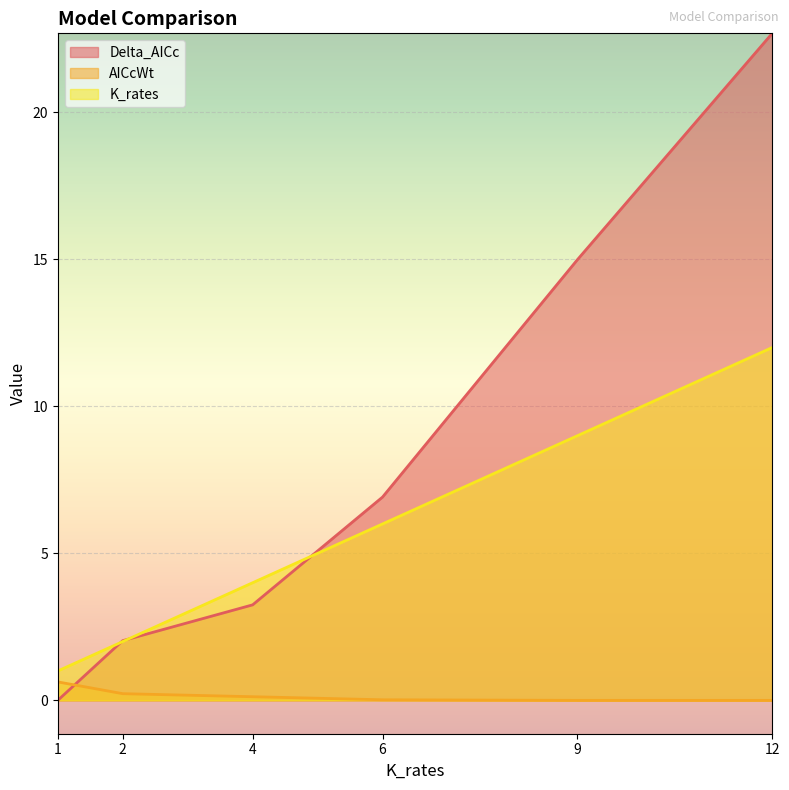

What is the spread (max minus min) of values at 4?

3.9